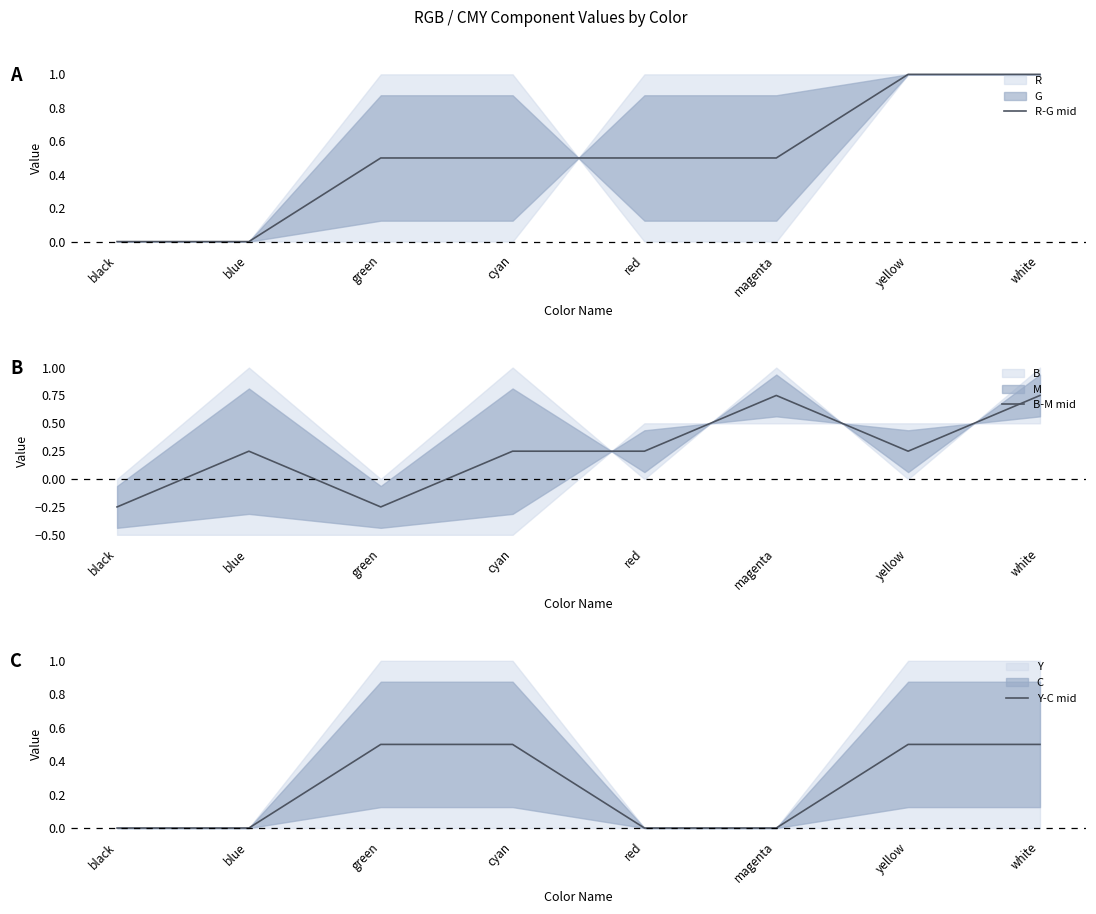

True or false: Y-C mid and R-G mid intersect in this chart.

False